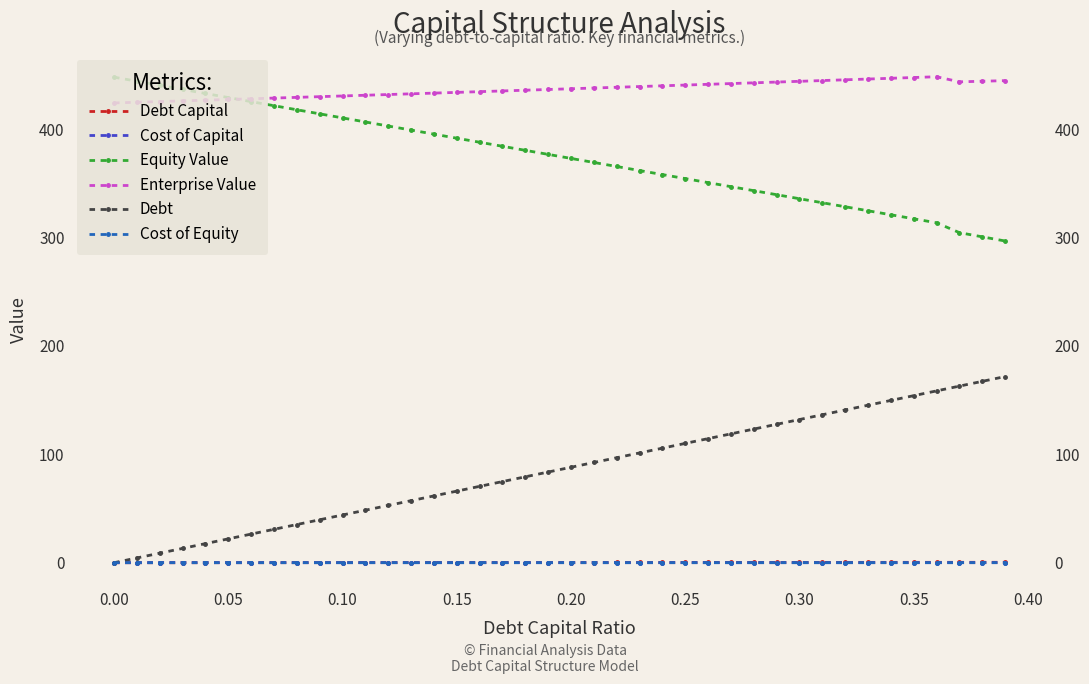

Reading right to left, what are all the values shown in this chart?

Debt Capital: 0.4	0.4	0.4	0.4	0.3	0.3	0.3	0.3	0.3	0.3	0.3	0.3	0.3	0.3	0.2	0.2	0.2	0.2	0.2	0.2	0.2	0.2	0.2	0.2	0.1	0.1	0.1	0.1	0.1	0.1	0.1	0.1	0.1	0.1	0.1	0.0	0.0	0.0	0.0	0.0
Cost of Capital: 0.0	0.0	0.0	0.0	0.0	0.0	0.0	0.0	0.0	0.0	0.0	0.0	0.0	0.0	0.0	0.0	0.0	0.0	0.0	0.0	0.0	0.0	0.0	0.0	0.0	0.0	0.0	0.0	0.0	0.0	0.0	0.0	0.0	0.0	0.0	0.0	0.0	0.0	0.0	0.0
Equity Value: 296.9	300.7	304.6	313.7	317.4	321.1	324.8	328.5	332.2	335.9	339.6	343.3	347.0	350.7	354.4	358.1	361.9	365.6	369.3	373.0	376.8	380.5	384.2	388.0	391.7	395.5	399.2	402.9	406.7	410.4	414.2	417.9	421.7	425.4	429.2	433.0	436.7	440.5	444.3	448.0
Enterprise Value: 444.8	444.3	443.7	448.4	447.7	447.0	446.3	445.6	444.9	444.2	443.5	442.8	442.1	441.4	440.7	440.0	439.4	438.7	438.0	437.3	436.7	436.0	435.3	434.6	434.0	433.3	432.7	432.0	431.3	430.7	430.0	429.4	428.7	428.1	427.4	426.8	426.1	425.5	424.9	424.2
Debt: 171.8	167.4	162.9	158.5	154.1	149.7	145.3	140.9	136.5	132.1	127.7	123.3	118.9	114.5	110.1	105.7	101.3	96.9	92.5	88.1	83.7	79.3	74.9	70.5	66.1	61.7	57.3	52.8	48.4	44.0	39.6	35.2	30.8	26.4	22.0	17.6	13.2	8.8	4.4	0.0
Cost of Equity: 0.1	0.1	0.1	0.1	0.1	0.1	0.1	0.1	0.1	0.1	0.1	0.1	0.1	0.1	0.1	0.1	0.1	0.1	0.1	0.1	0.1	0.1	0.1	0.1	0.1	0.1	0.1	0.1	0.1	0.1	0.1	0.1	0.1	0.1	0.1	0.1	0.0	0.0	0.0	0.0